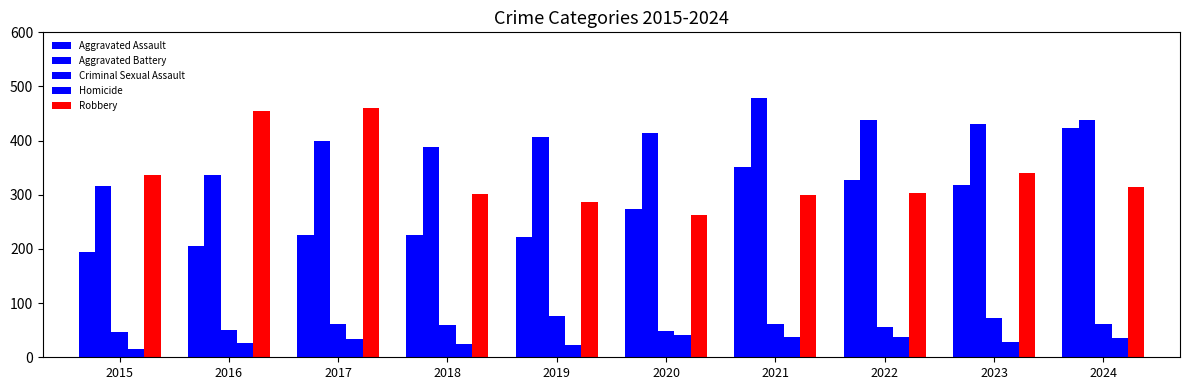

Count the number of categories in the chart.

10